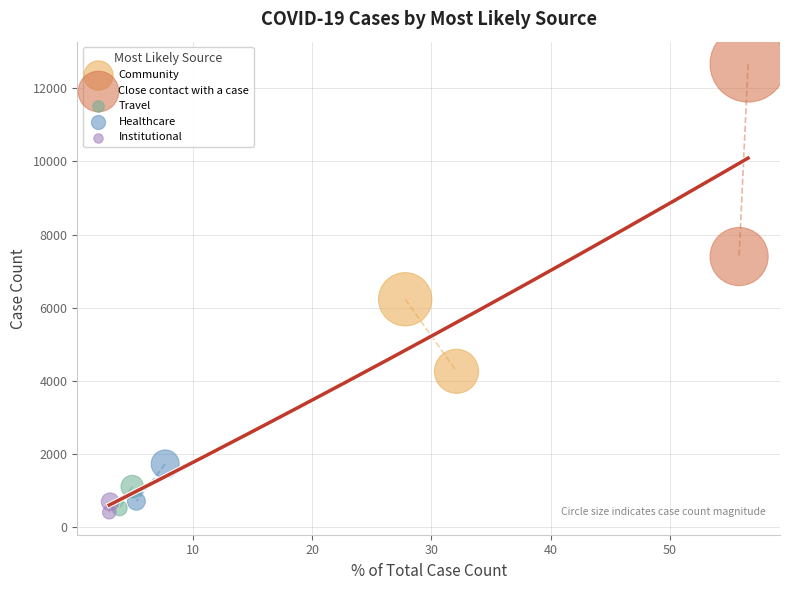

Which series has the largest Y range (max minus min)?

Close contact with a case